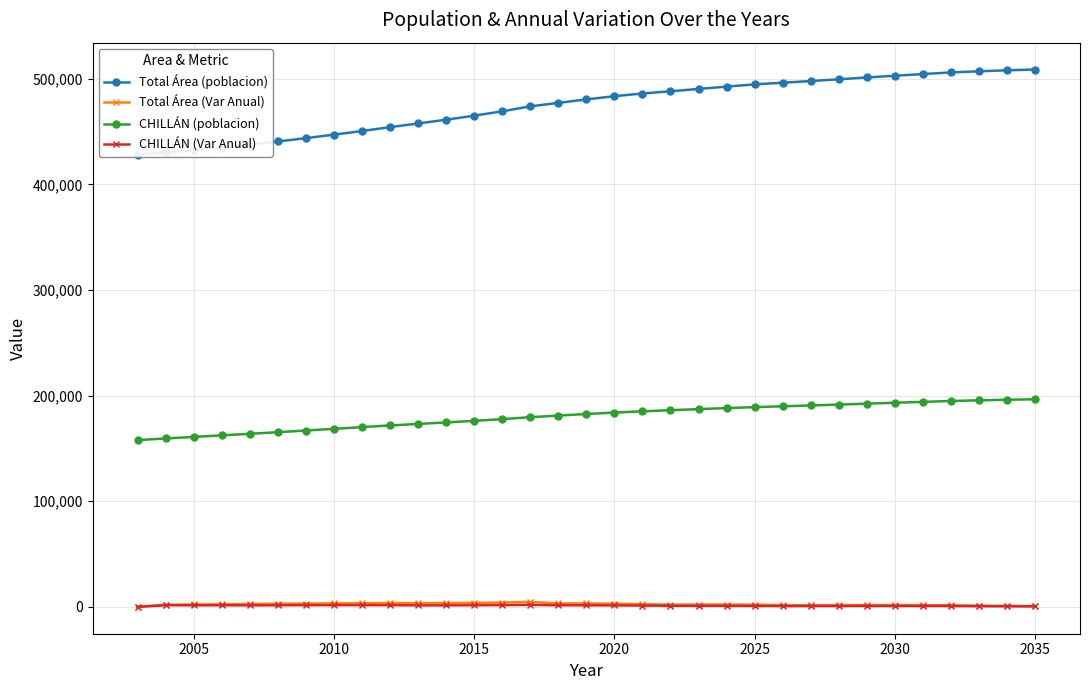

True or false: CHILLÁN (Var Anual) and CHILLÁN (poblacion) cross at least once.

False